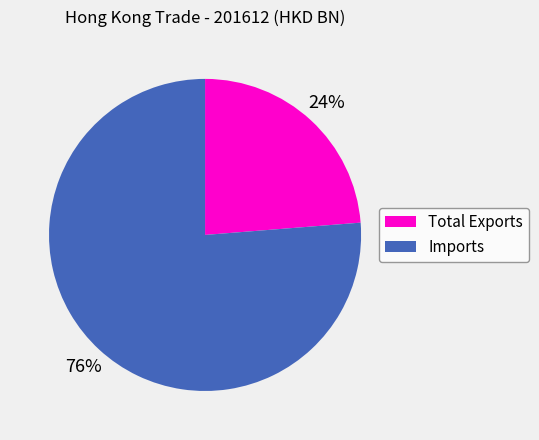

Does Total Exports account for over 50% of the chart?

No